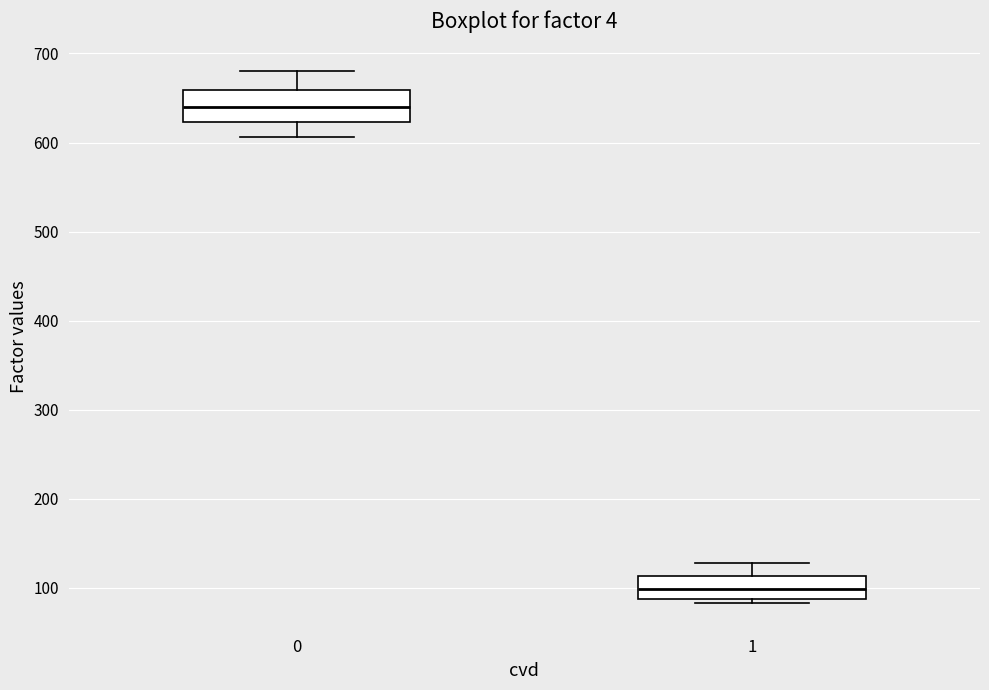

Which box has the highest median line?

0